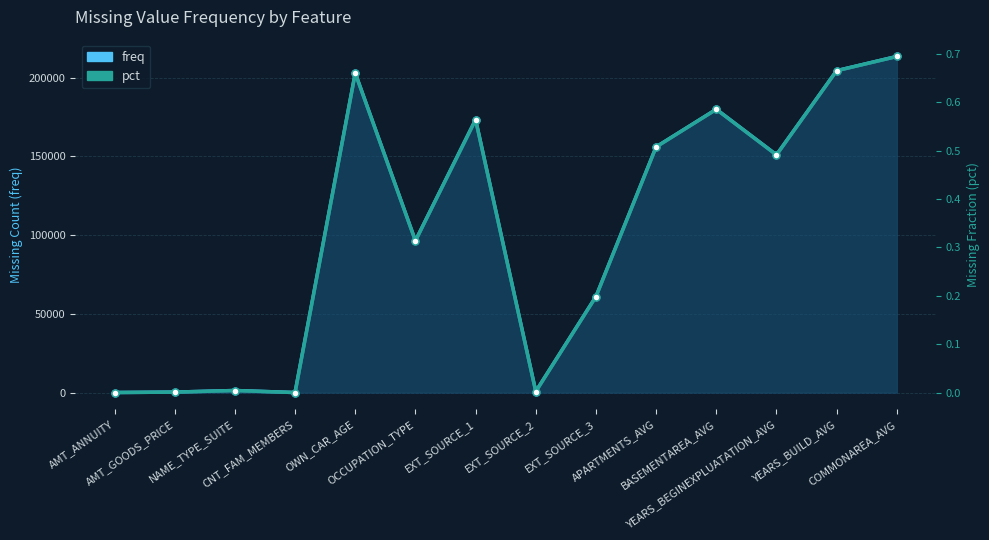

What is the sum of the pct values at EXT_SOURCE_3 and OCCUPATION_TYPE?

0.5